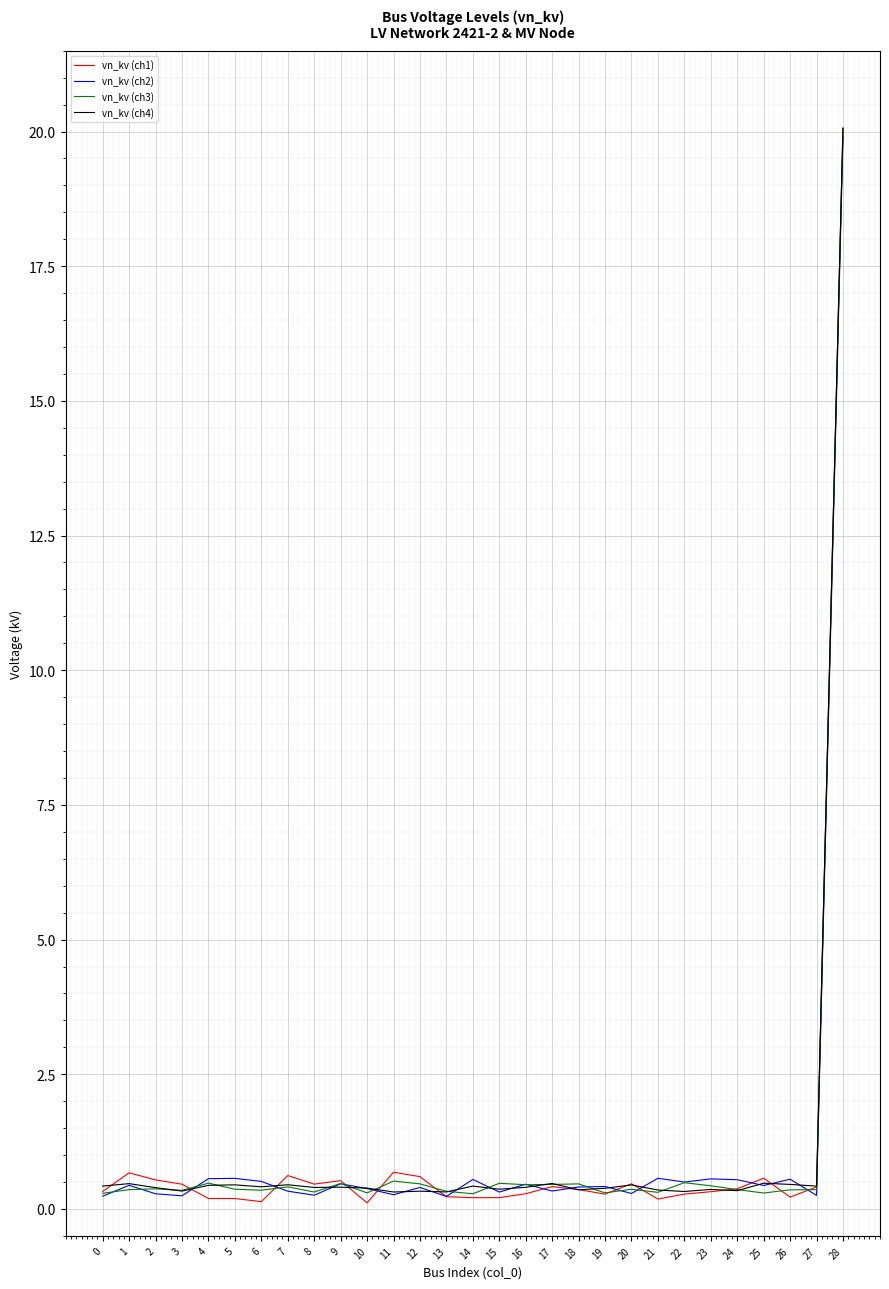

Which series has the largest range (max minus min)?

vn_kv (ch1)